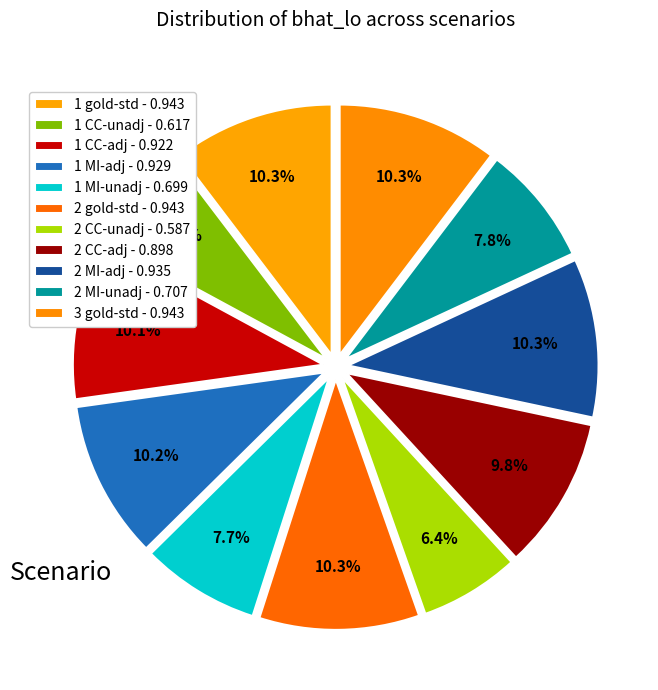

Between 1 CC-adj and 2 CC-unadj, which is larger?

1 CC-adj